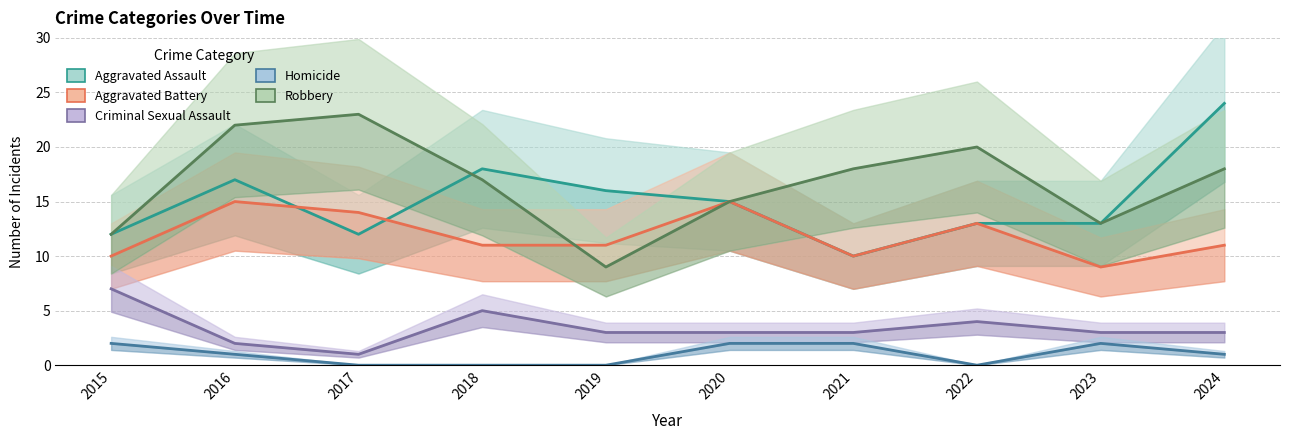

Is this an area chart (filled region under the line)?

No